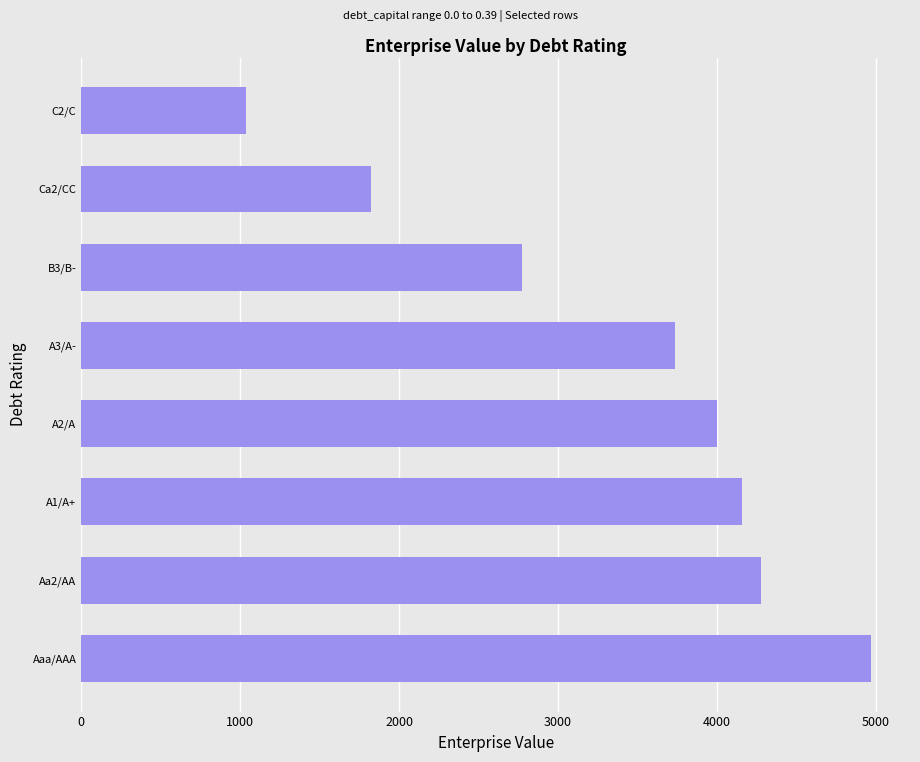

Reading bottom to top, what are all the values shown in this chart?

Aaa/AAA=4967.1	Aa2/AA=4278.0	A1/A+=4160.7	A2/A=4003.4	A3/A-=3736.2	B3/B-=2770.9	Ca2/CC=1822.9	C2/C=1037.2